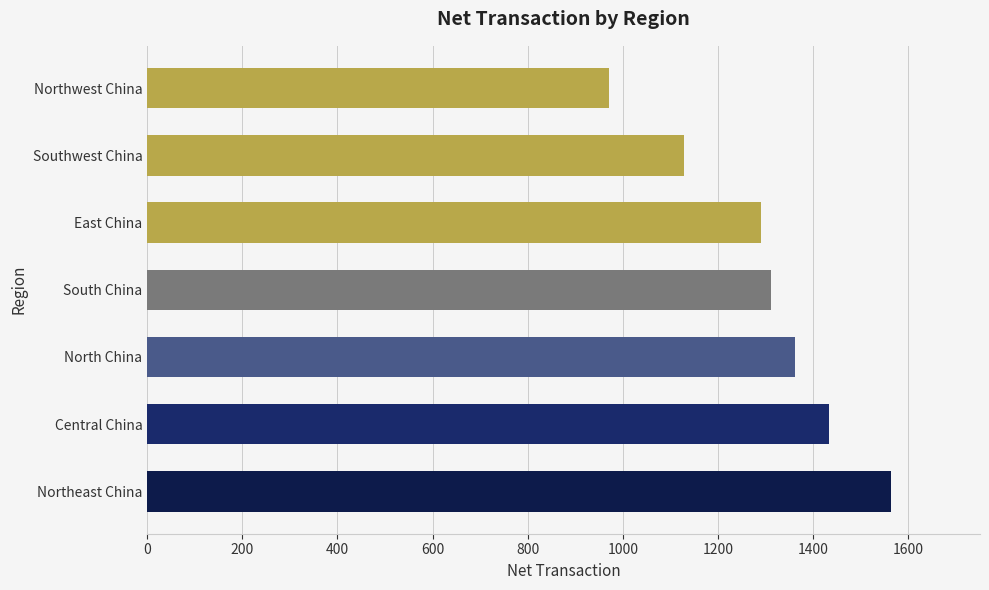

Between South China and Northwest China, which is larger?

South China